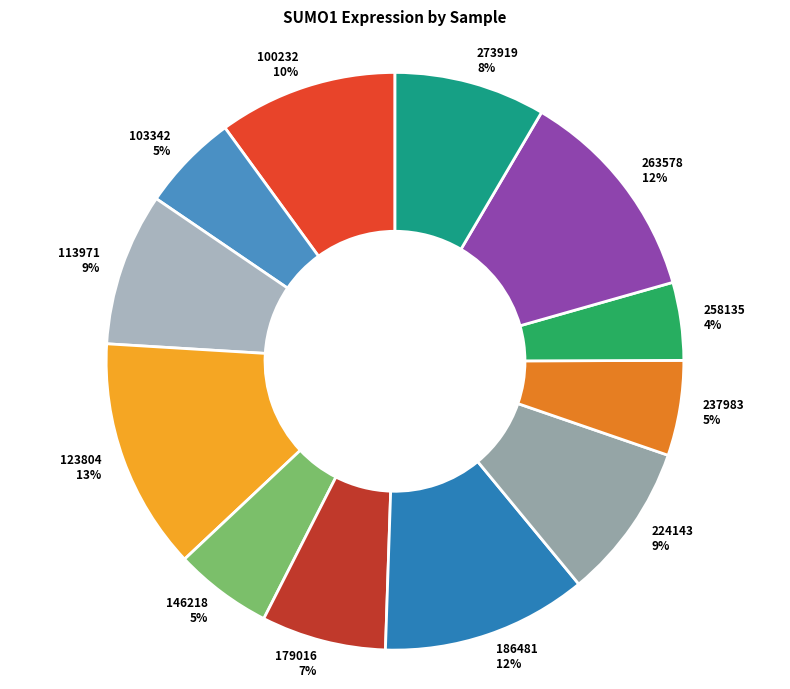

Which has a higher value, 258135 or 263578?

263578